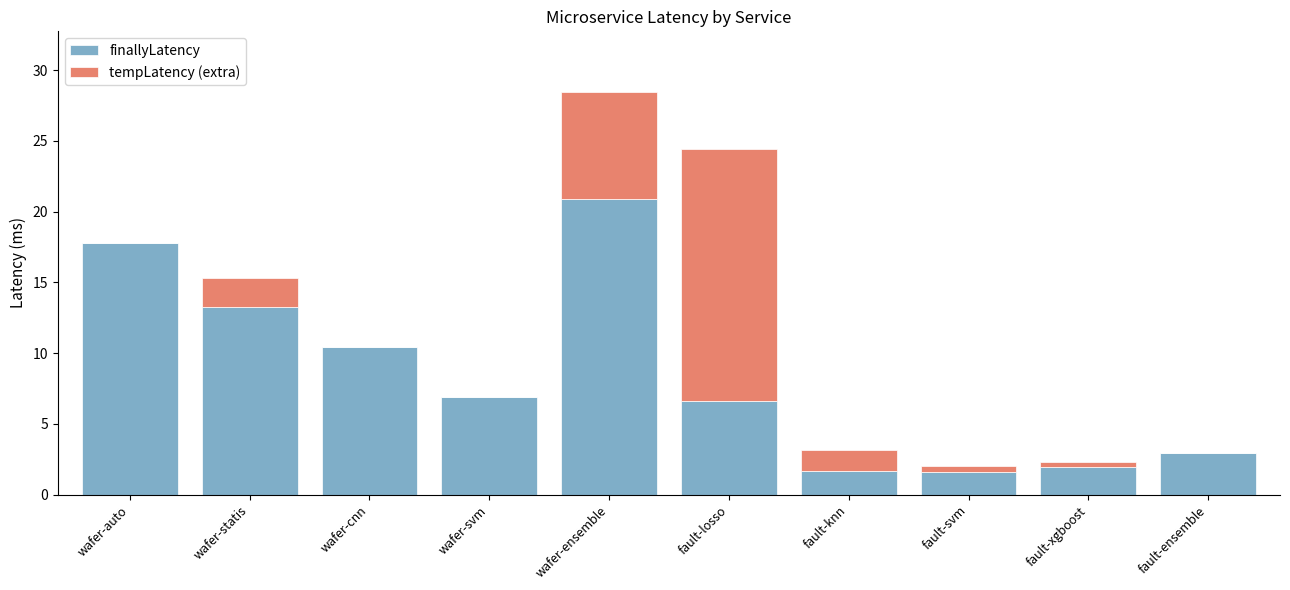

What is the difference between the finallyLatency values at wafer-svm and wafer-ensemble?

14.0